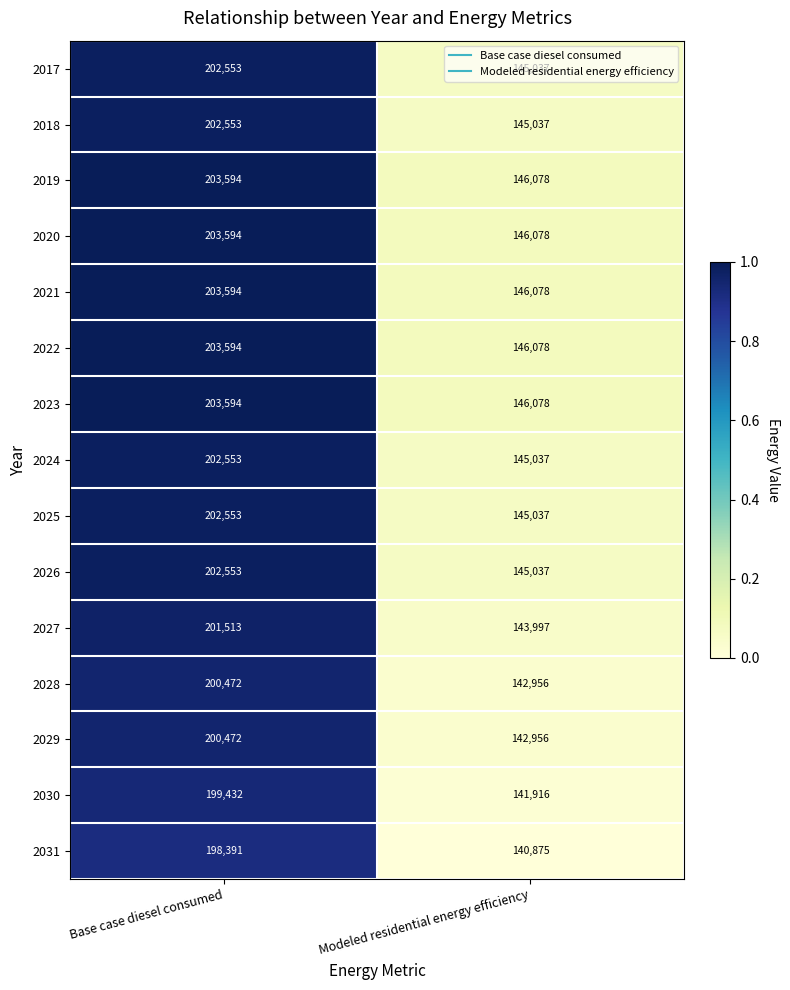

What is the difference between the maximum and minimum values in the 2022 series?

57516